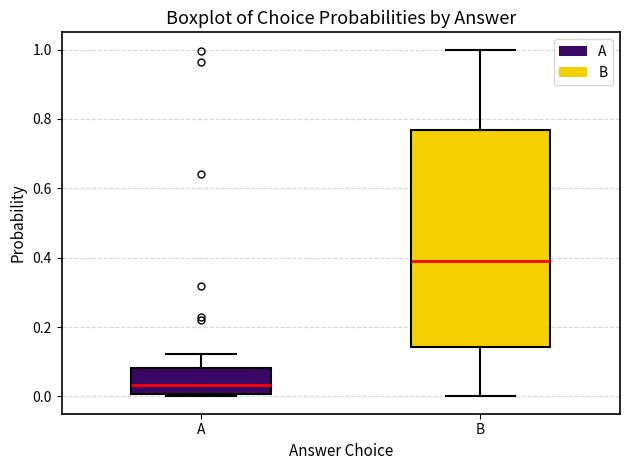

Comparing the boxes themselves (not the whiskers), which one is the tallest?

B